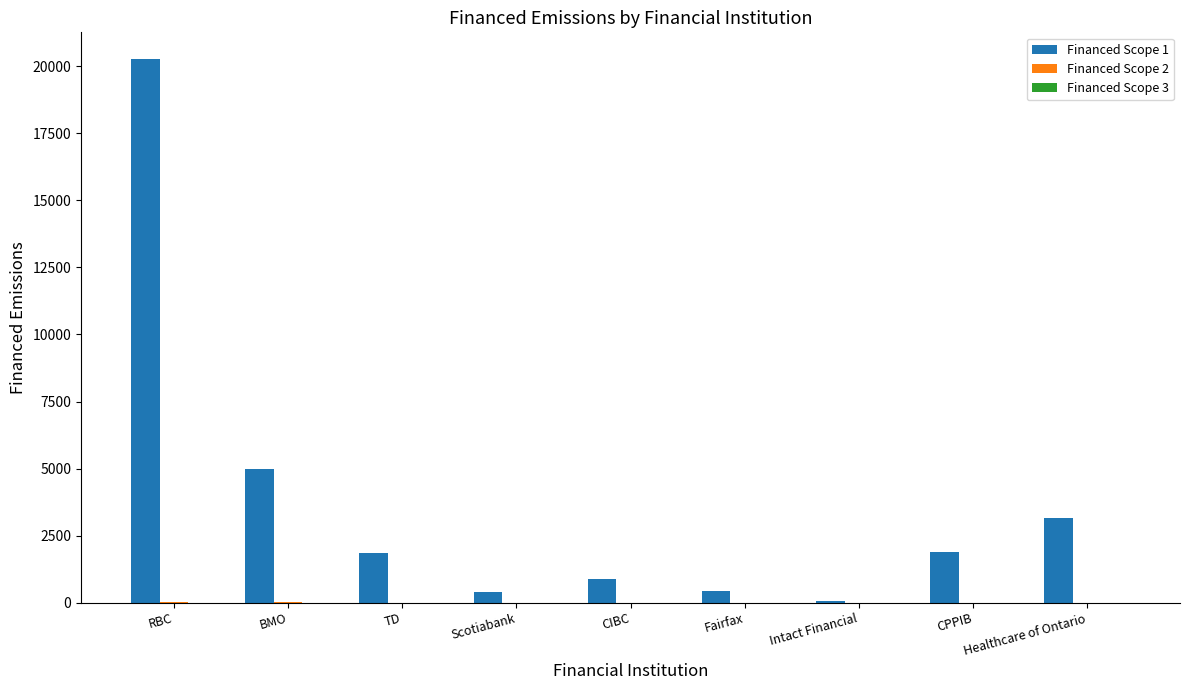

Is it true that Financed Scope 1 equals 891.0 at TD?

False